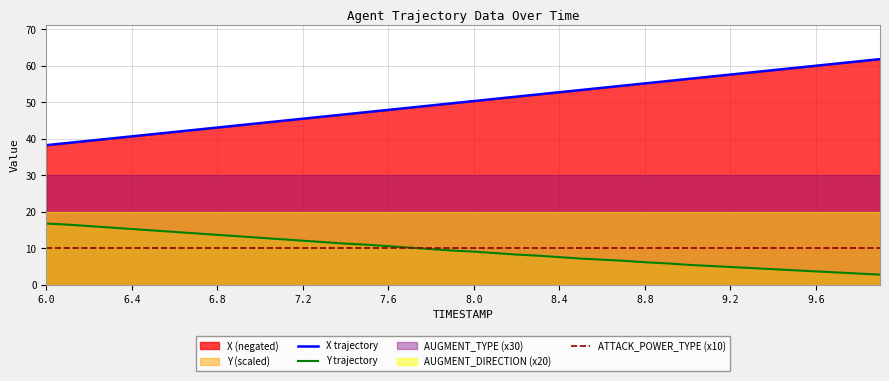

Where is ATTACK_POWER_TYPE (x10) nearest to the value 10?

6.0